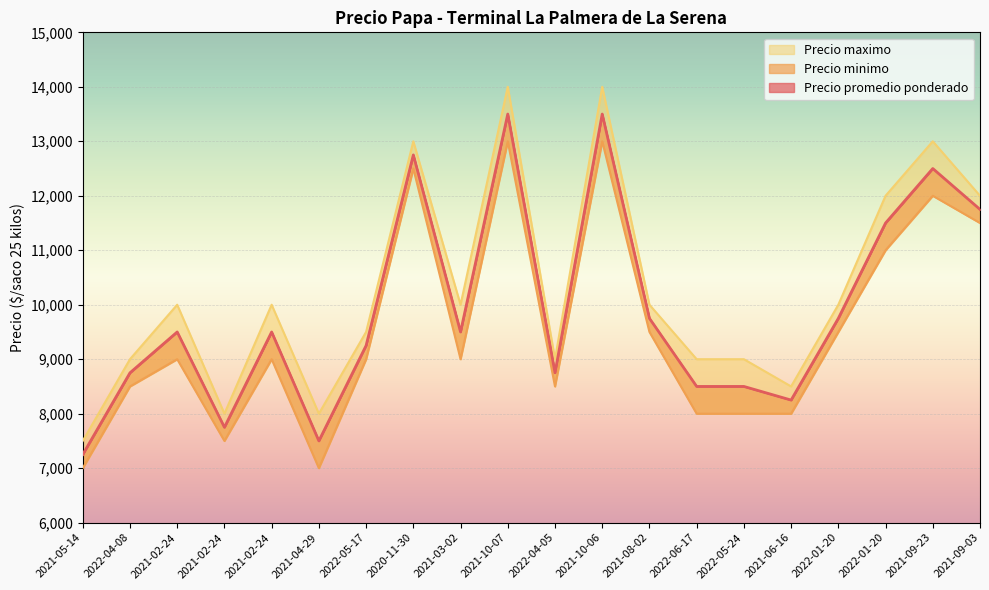

Reading left to right, transcribe all the data shown in this chart.

Precio promedio ponderado: 7250	8750	9500	7750	9500	7500	9250	12750	9500	13500	8750	13500	9750	8500	8500	8250	9750	11500	12500	11750
Precio minimo: 7000	8500	9000	7500	9000	7000	9000	12500	9000	13000	8500	13000	9500	8000	8000	8000	9500	11000	12000	11500
Precio maximo: 7500	9000	10000	8000	10000	8000	9500	13000	10000	14000	9000	14000	10000	9000	9000	8500	10000	12000	13000	12000